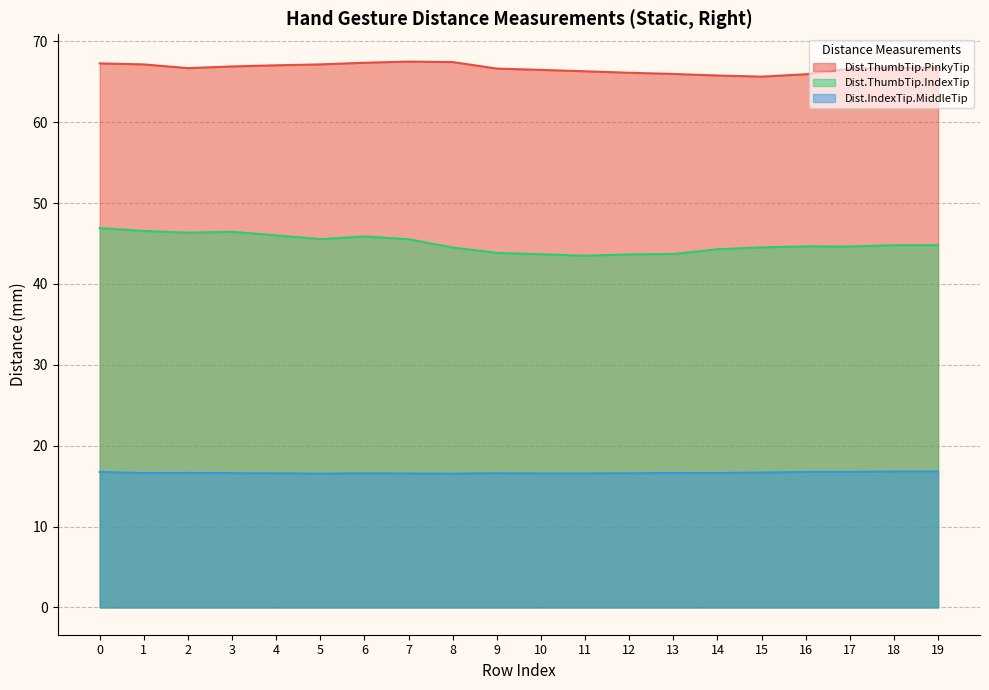

Rank the series by their average value, from highest to lowest.

Dist.ThumbTip.PinkyTip, Dist.ThumbTip.IndexTip, Dist.IndexTip.MiddleTip